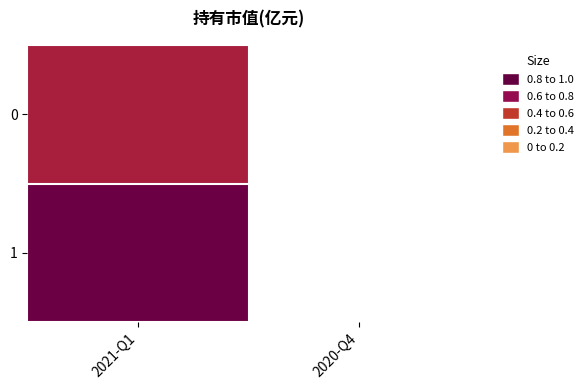

List the labels in order of value, smallest first.

0, 1